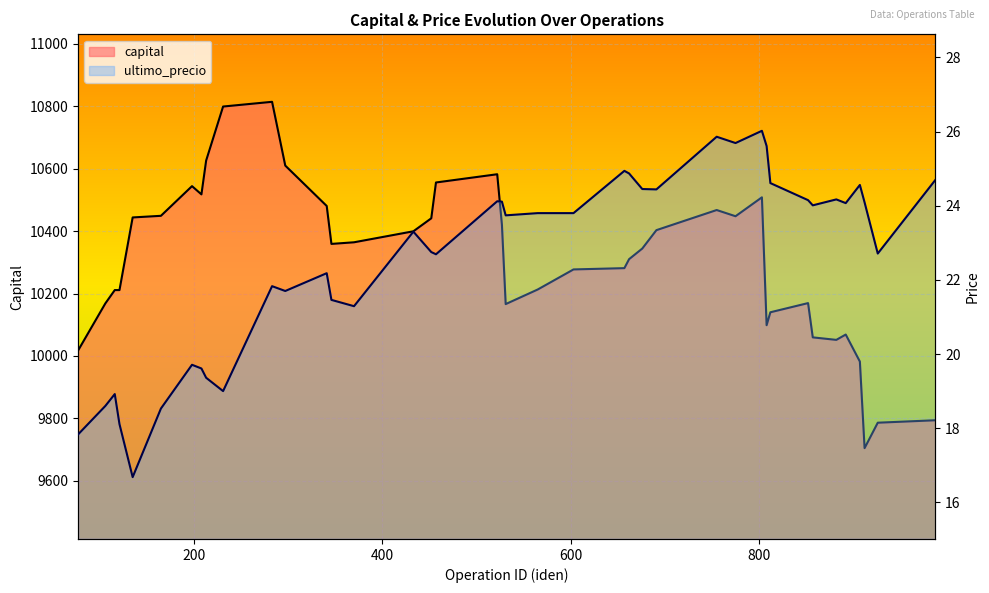

Count the number of categories in the chart.

40